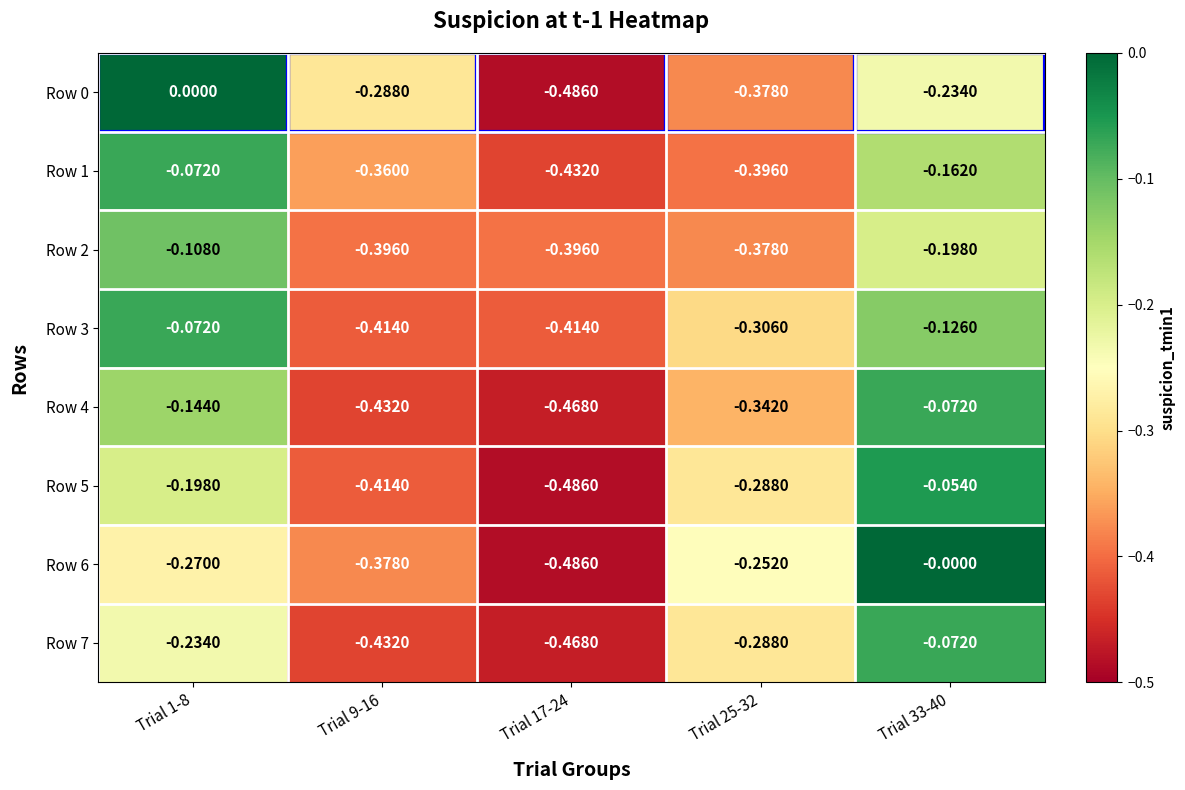

Is the value of Row 4 at Trial 1-8 greater than the value of Row 0 at Trial 1-8?

No